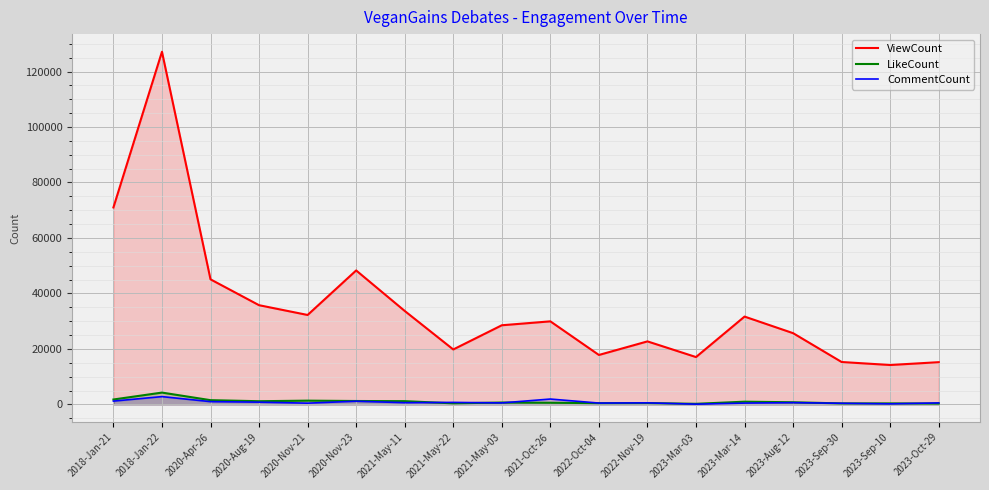

How many lines are shown in the chart?

3